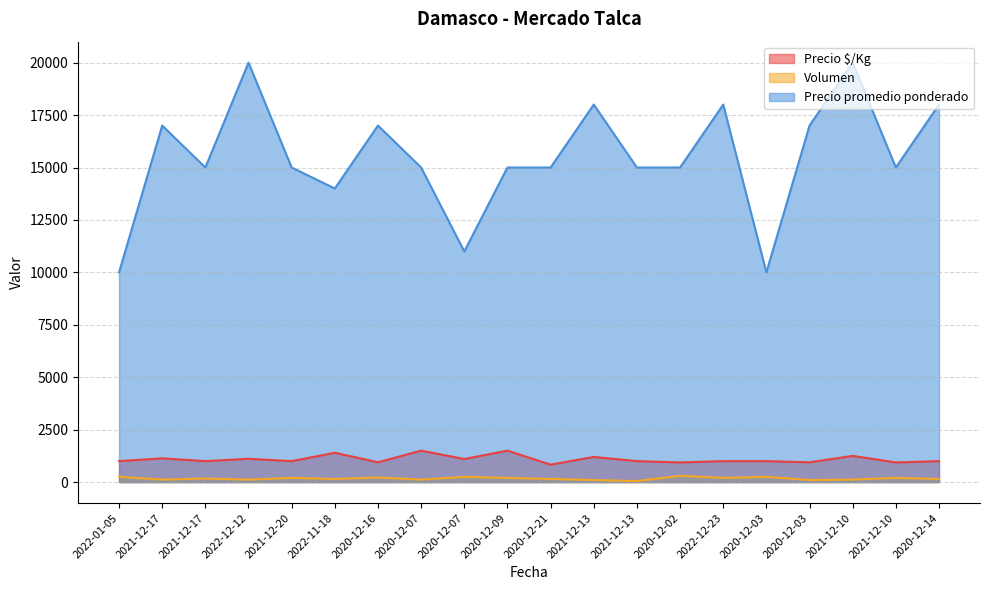

Reading left to right, list all the values displayed in this chart.

Precio $/Kg: 1000	1133	1000	1111	1000	1400	944	1500	1100	1500	833	1200	1000	938	1000	1000	944	1250	938	1000
Volumen: 250	120	170	120	200	150	220	120	250	200	150	100	50	300	200	250	100	120	200	150
Precio promedio ponderado: 10000	17000	15000	20000	15000	14000	17000	15000	11000	15000	15000	18000	15000	15000	18000	10000	17000	20000	15000	18000